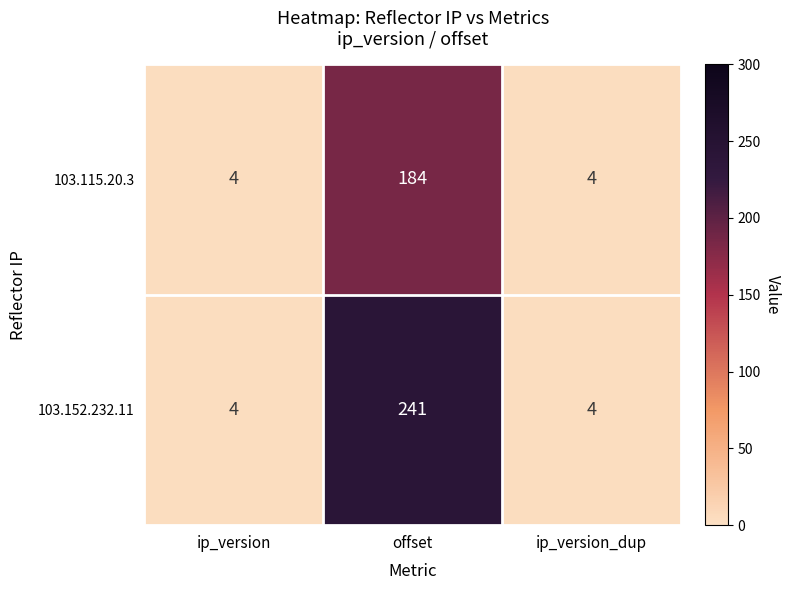

At how many categories does at least one series exceed 216?

1